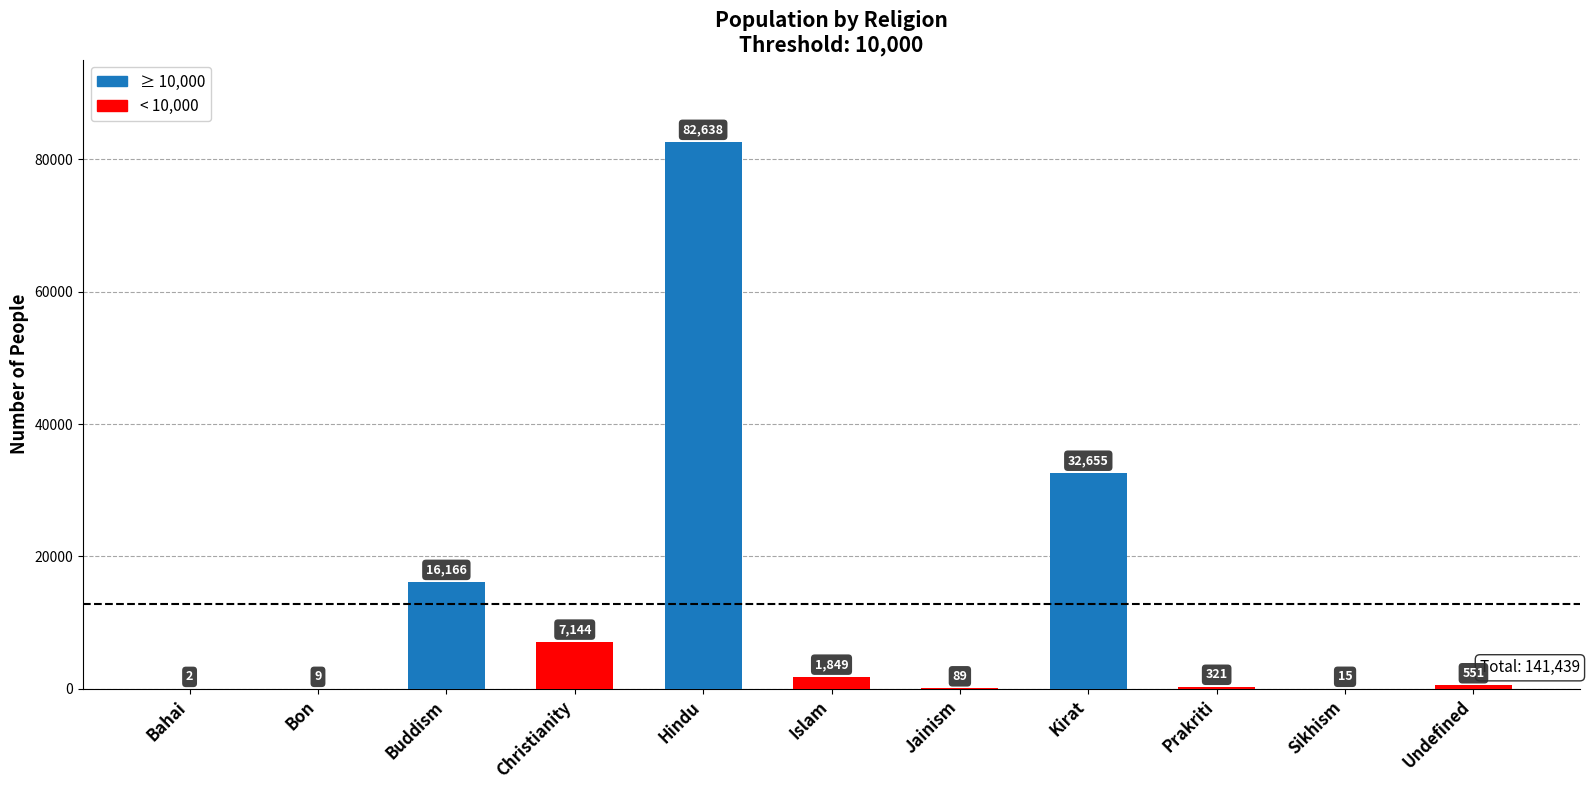

Reading right to left, list all the values displayed in this chart.

551	15	321	32655	89	1849	82638	7144	16166	9	2